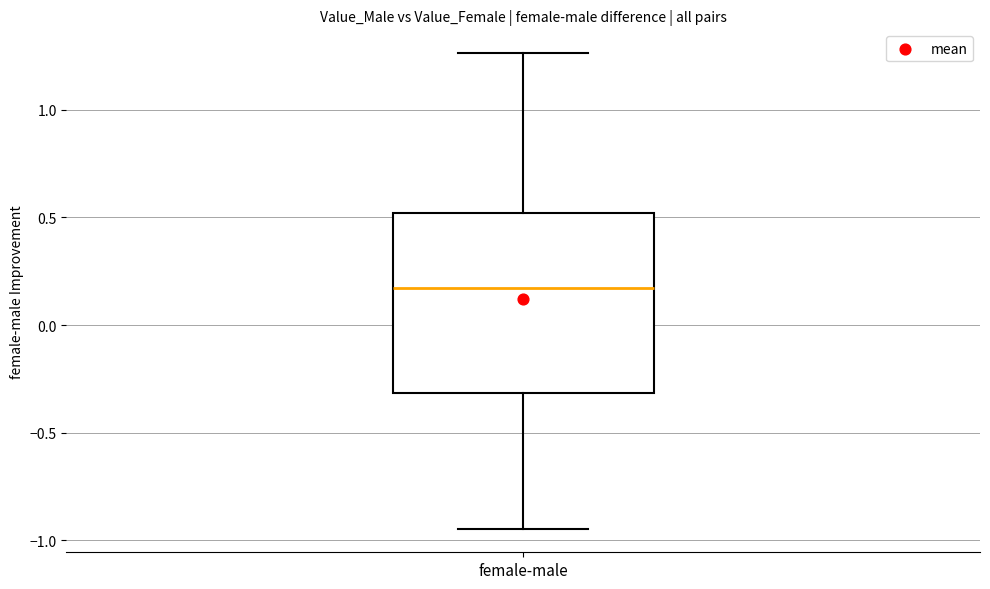

Read this box plot against the y-axis: the position of the median line, the range covered by the box, and the ends of both whiskers. The values are not printed on the chart, so give them approximately, as read against the axis.

median 0.15, box -0.30 to 0.50, whiskers -0.95 to 1.25